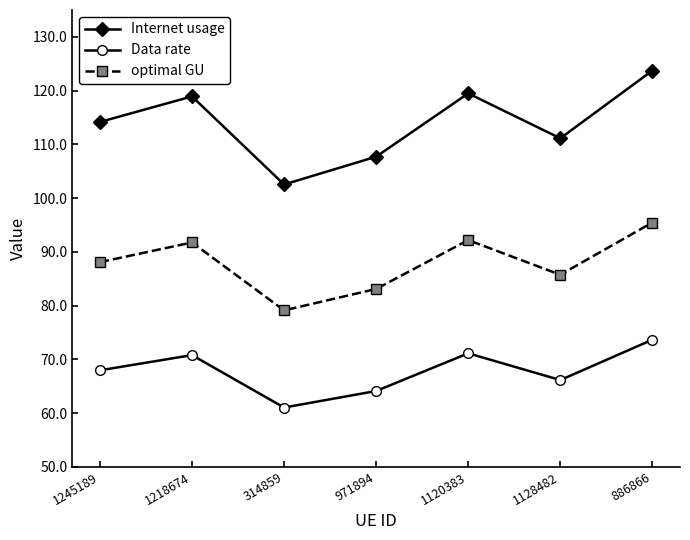

Rank the series by their average value, from lowest to highest.

Data rate, optimal GU, Internet usage